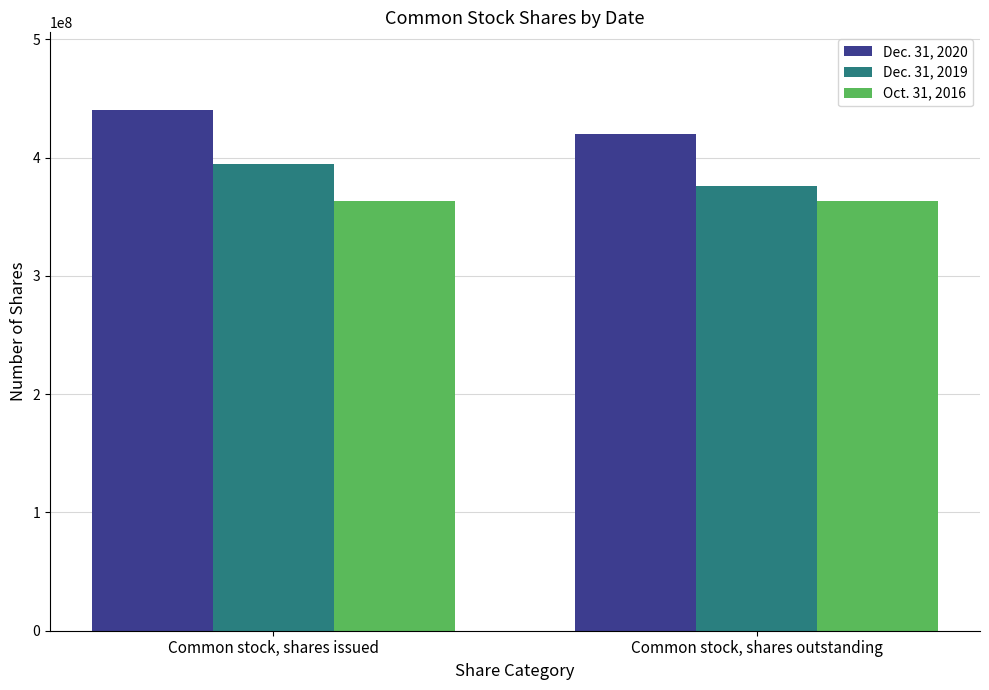

At which category does the chart reach its peak across all series?

Common stock, shares issued